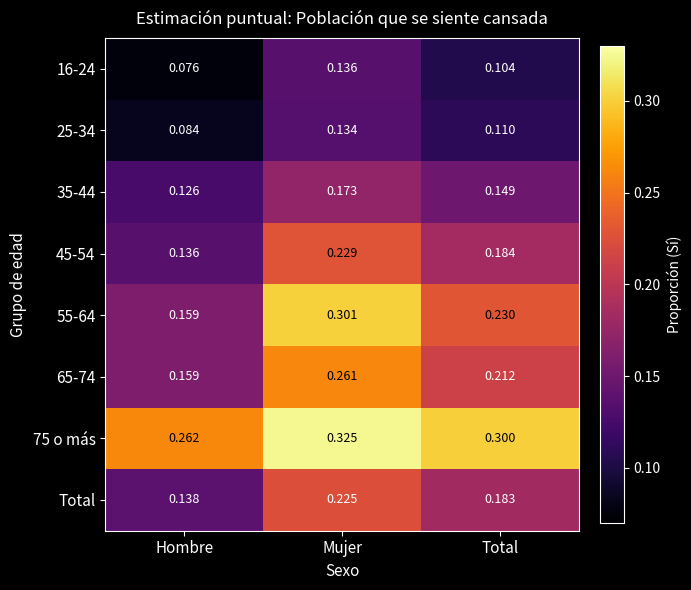

At which label does 16-24 reach its minimum?

Hombre